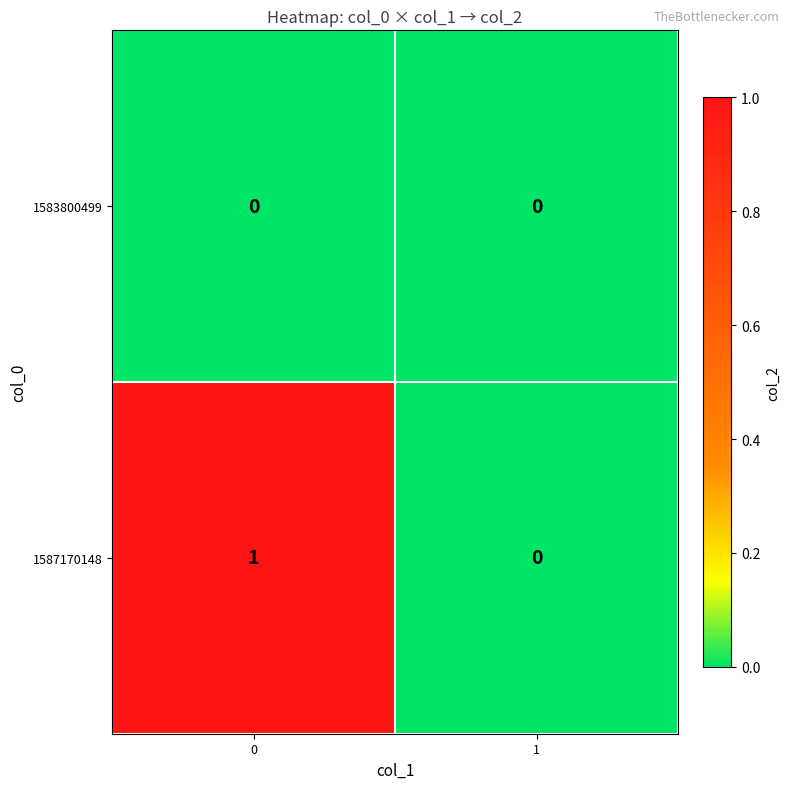

True or false: 1587170148 has a value of 0 at 0.

False